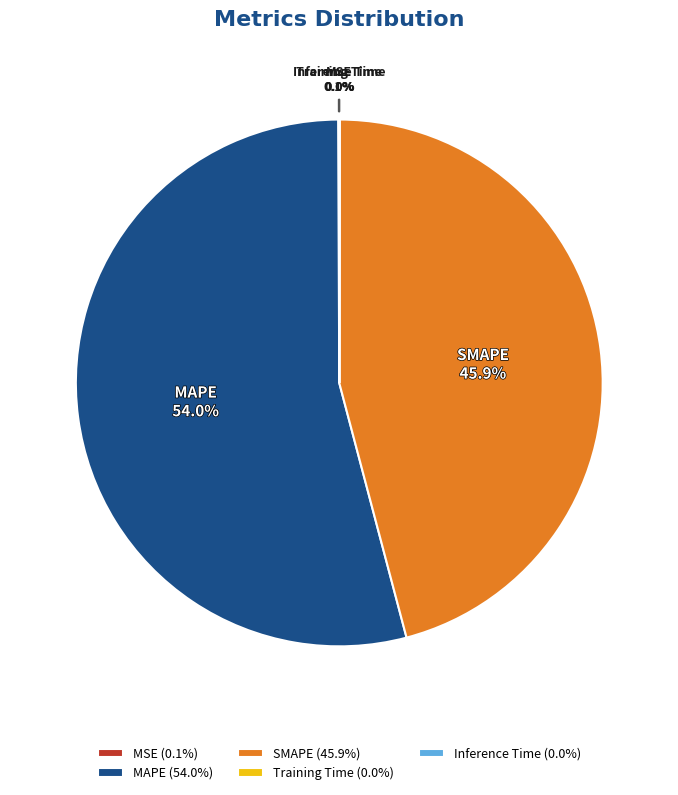

Which slice is the largest?

MAPE